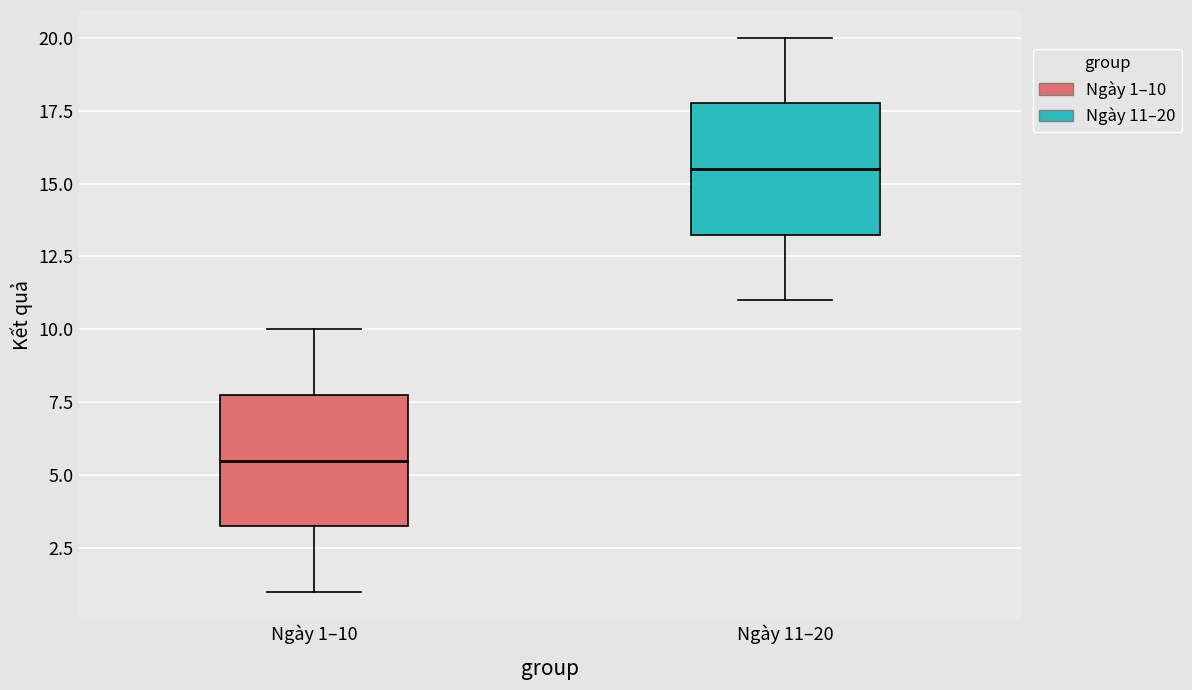

Reading left to right, transcribe this box plot: for each box, give where its median line is, the range the box spans, and where its two whiskers end, as read against the y-axis. The values are not printed on the chart, so give them approximately, as read against the axis.

Ngày 1–10: median 5.5, box 3.5 to 8.0, whiskers 1.0 to 10.0
Ngày 11–20: median 15.5, box 13.5 to 18.0, whiskers 11.0 to 20.0